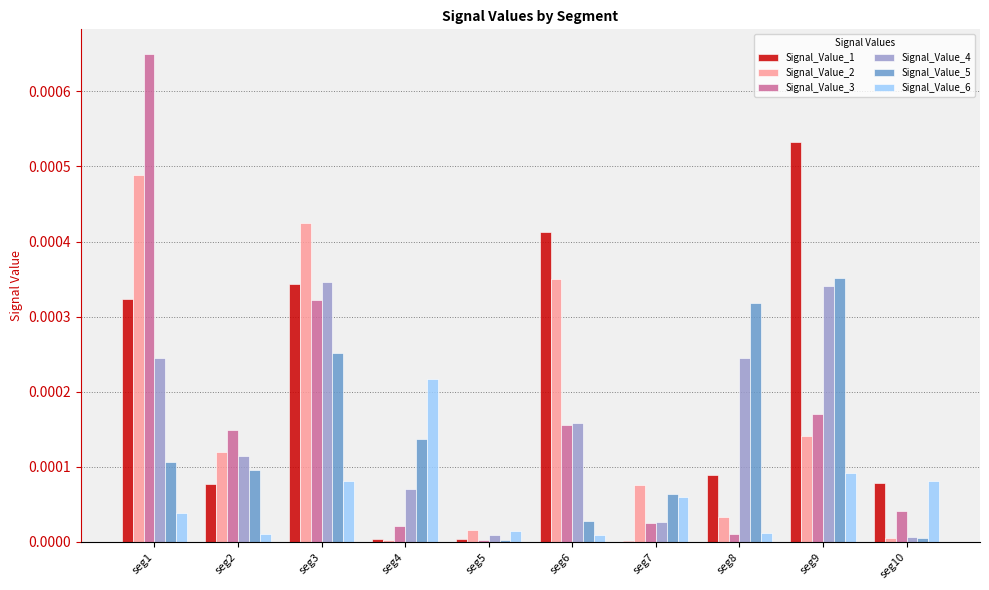

Is the value of Signal_Value_6 at seg10 greater than the value of Signal_Value_2 at seg2?

No